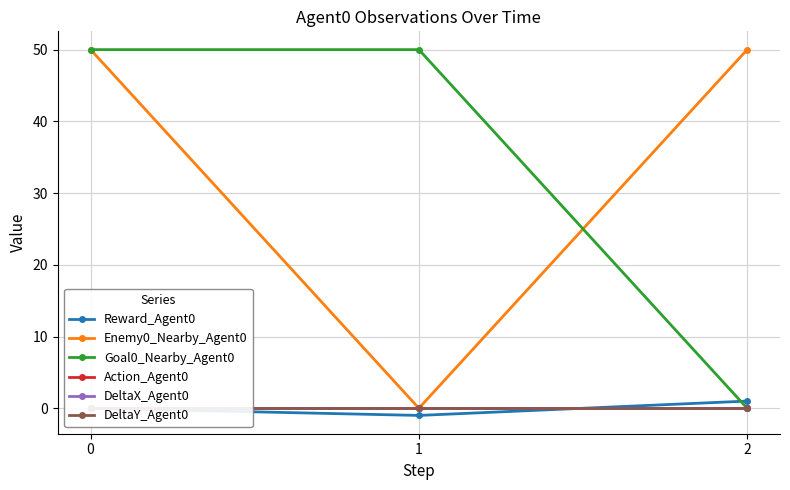

Reading right to left, what are all the values shown in this chart?

Reward_Agent0: 1	-1	0
Enemy0_Nearby_Agent0: 50	0	50
Goal0_Nearby_Agent0: 0	50	50
Action_Agent0: 0	0	0
DeltaX_Agent0: 0	0	0
DeltaY_Agent0: 0	0	0